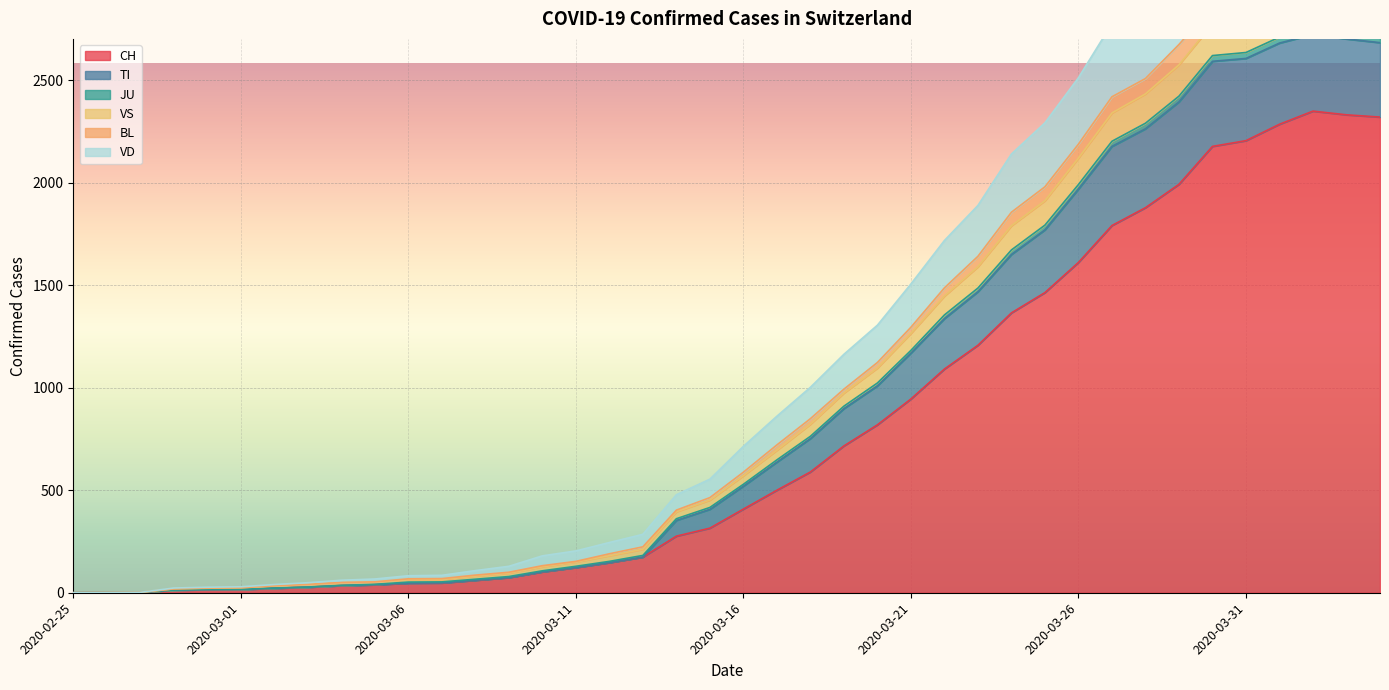

What is the value of the VD point at the 34th from the left?

2394